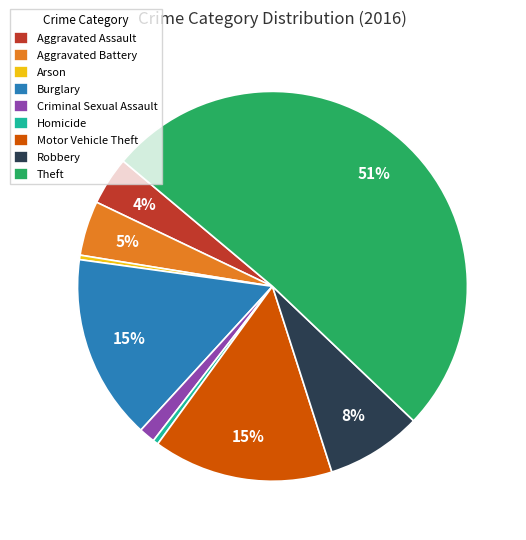

Is the sum of Robbery and Aggravated Assault greater than half?

No